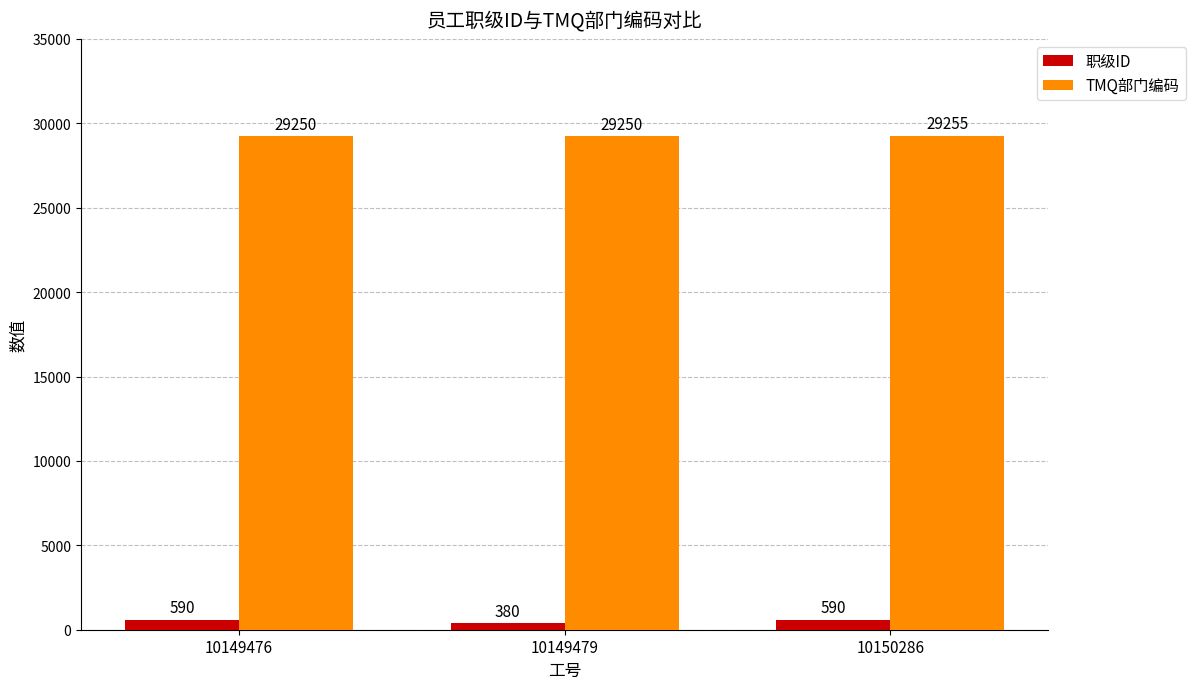

The value of TMQ部门编码 at 10150286 is 29255. True or false?

True